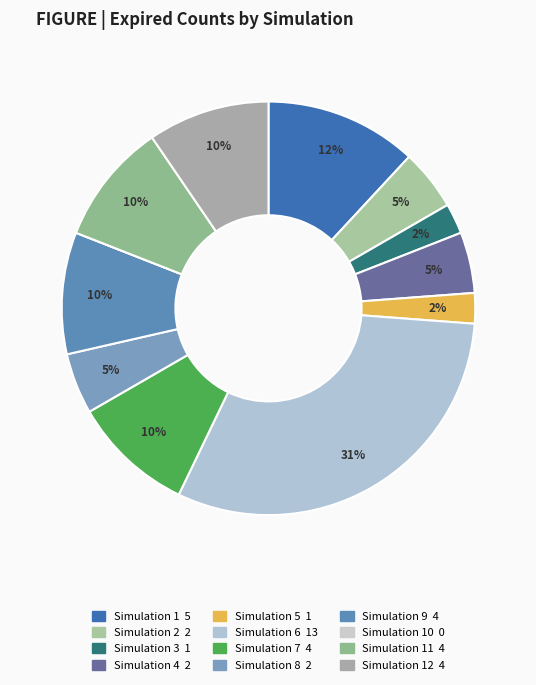

How many segments does this pie chart have?

12